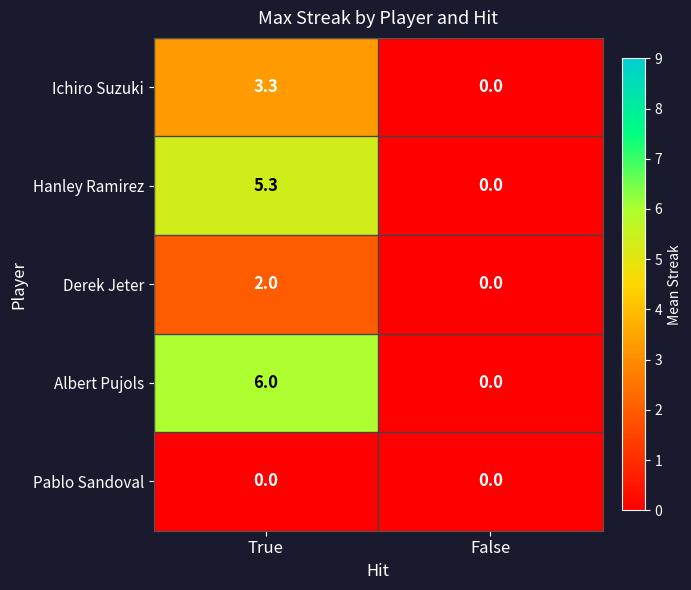

List the labels in order of Derek Jeter value, largest first.

True, False